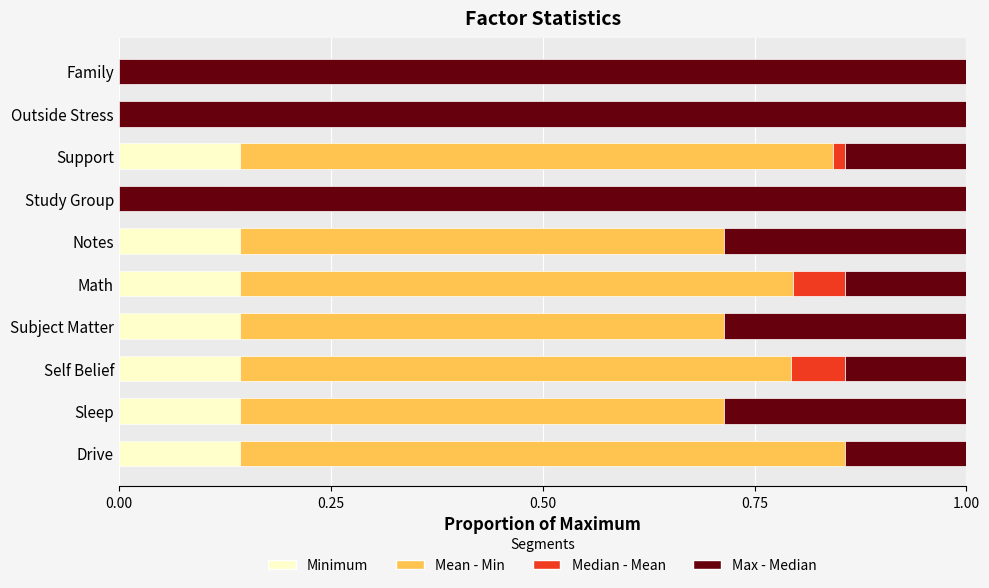

Which series has the largest range (max minus min)?

Max - Median